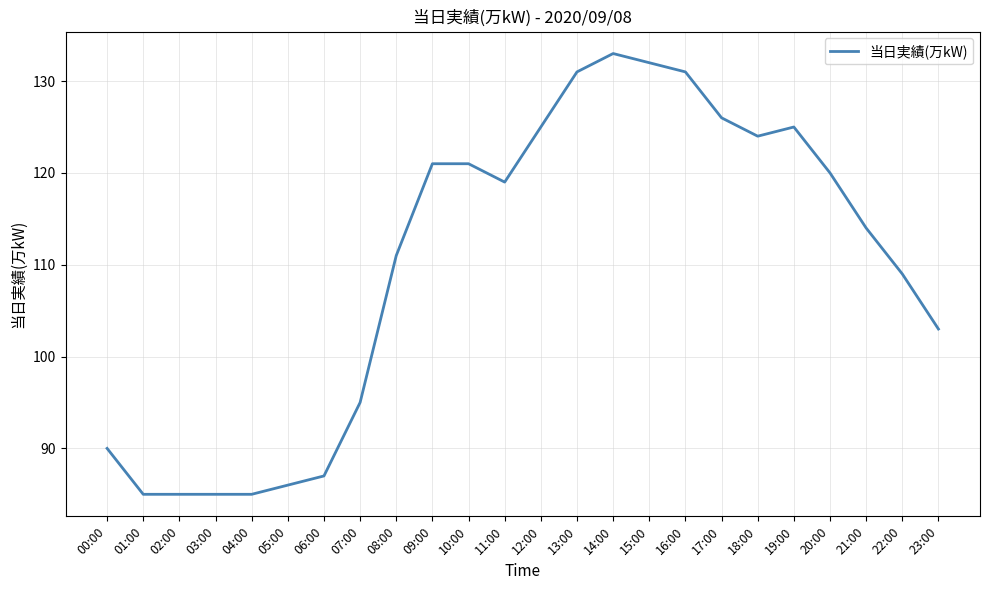

True or false: the data has more than 1 interior local peaks.

True